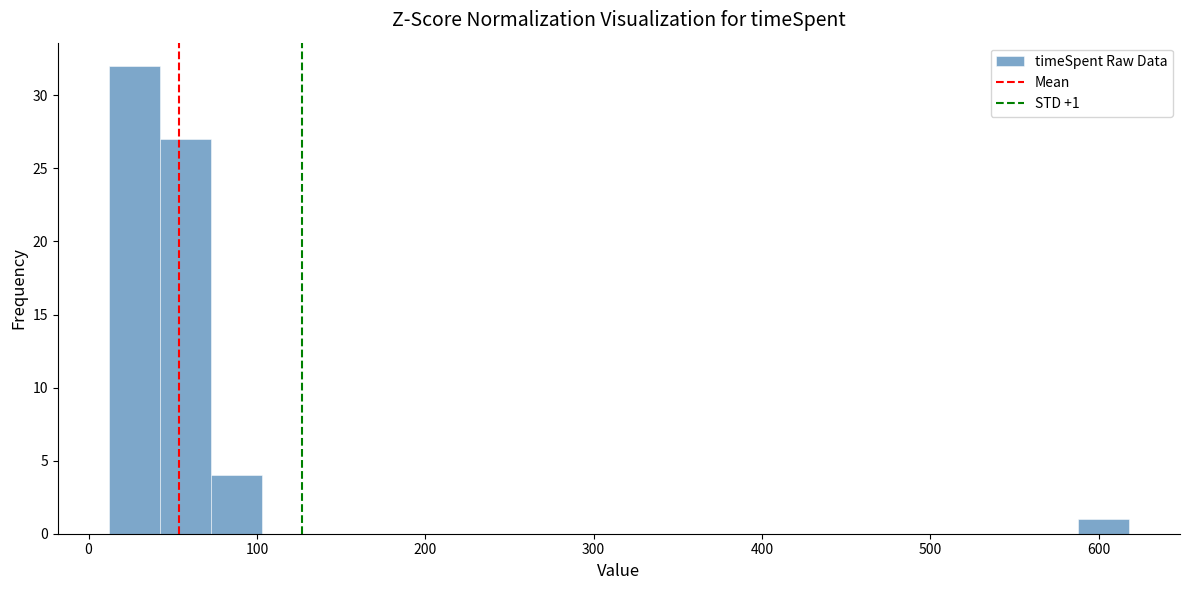

Around what value on the x-axis is the tallest bar? Give the approximate position of its centre, as read against the axis.

30